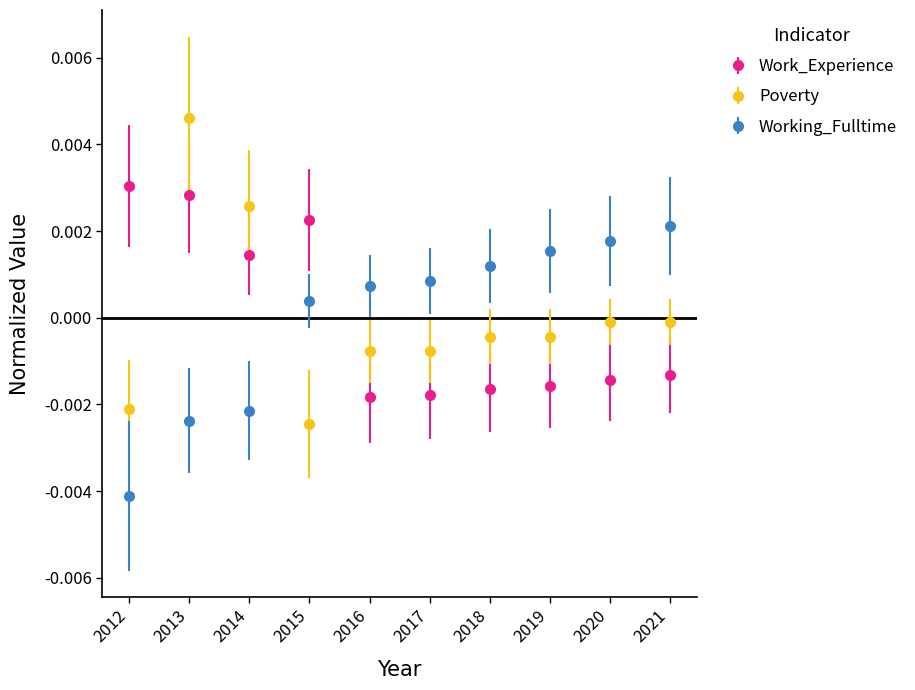

Which series changed the most between 2012 and 2015?

Working_Fulltime